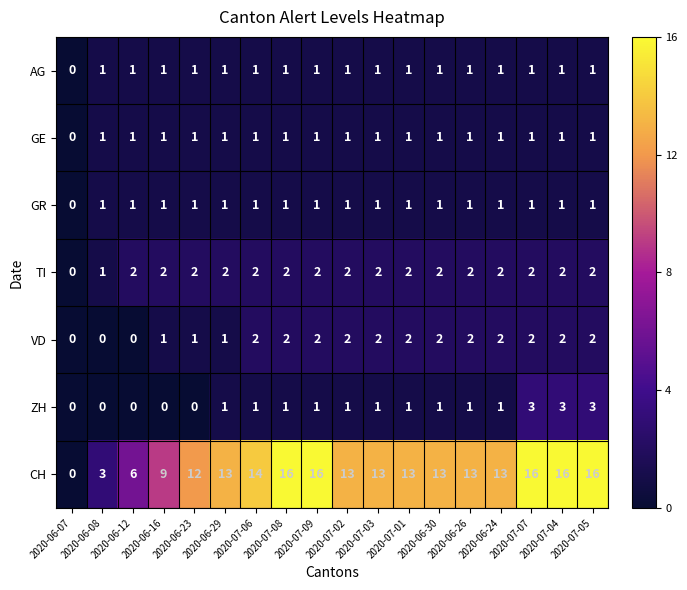

What is the sum of all TI values?

33